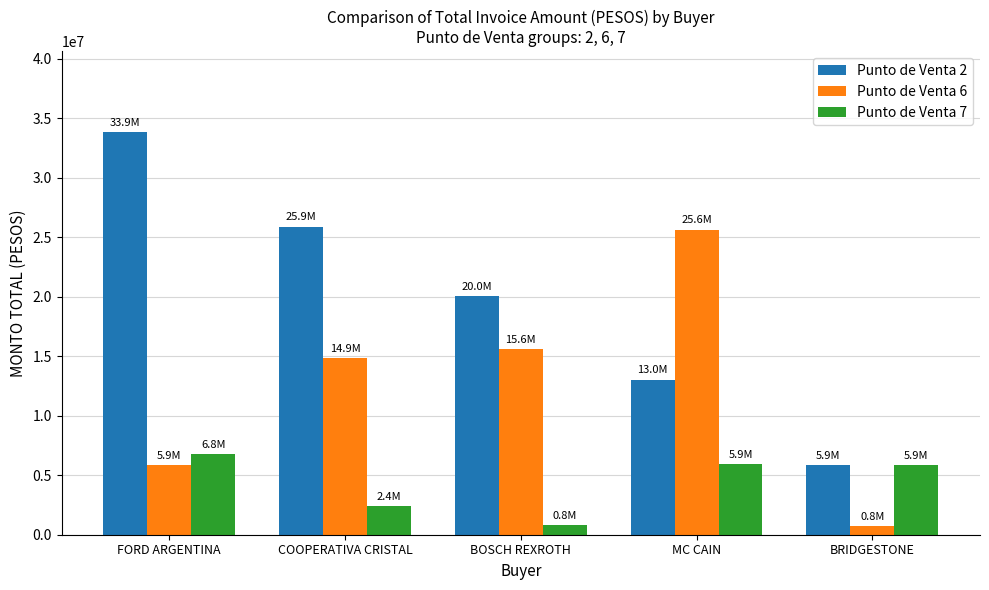

Where is Punto de Venta 6 nearest to the value 13200619?

COOPERATIVA CRISTAL